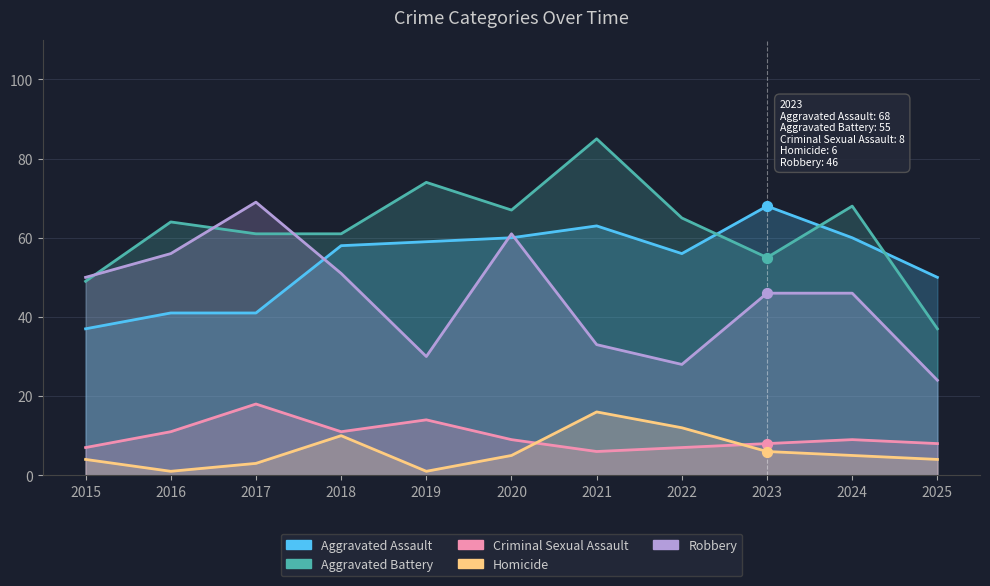

Is the value of Criminal Sexual Assault at 2016 greater than the value of Aggravated Battery at 2020?

No